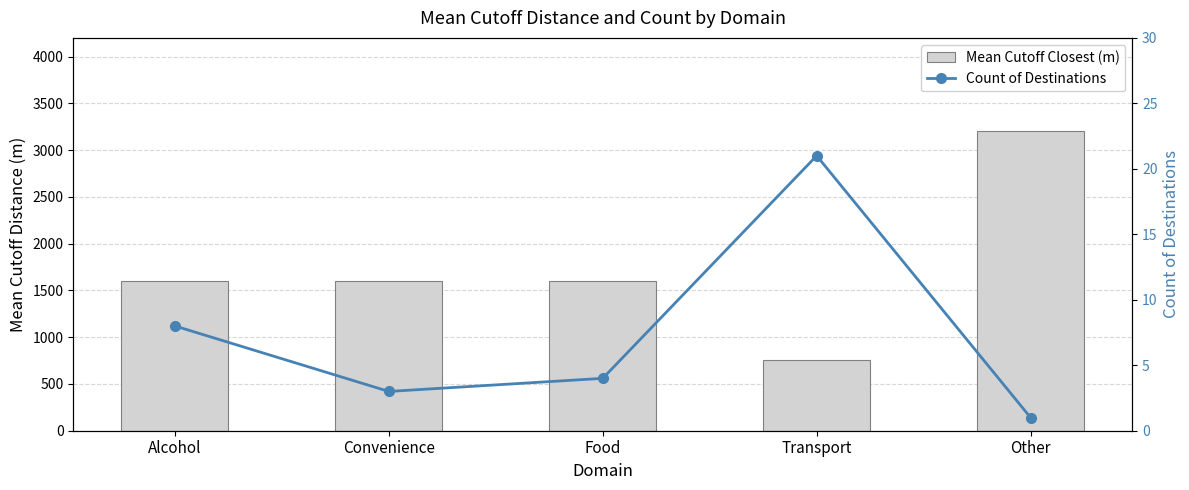

What is the spread (max minus min) of values at Transport?

736.1